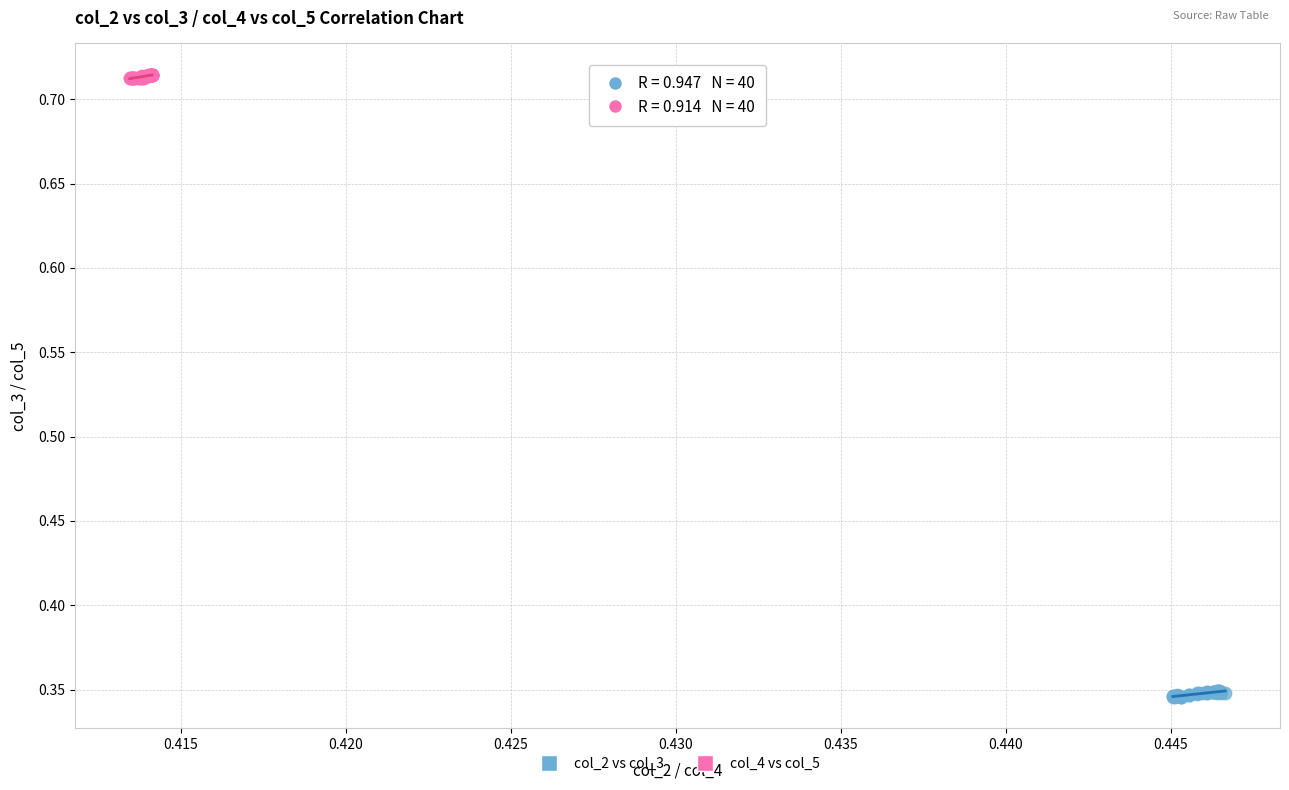

Which series contains the highest Y value?

col_4 vs col_5